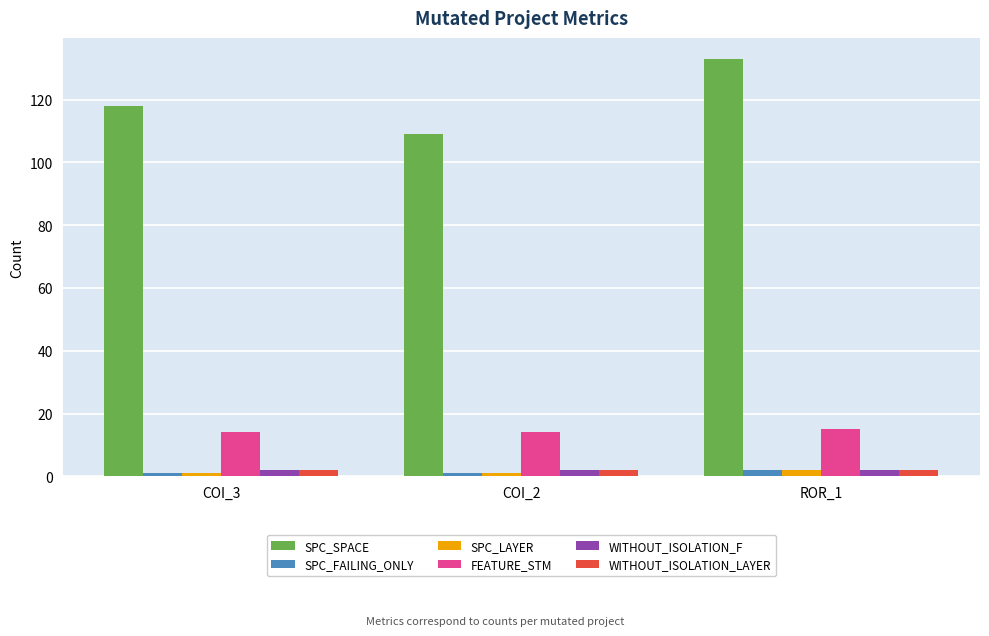

Which series has the largest total across all categories?

SPC_SPACE